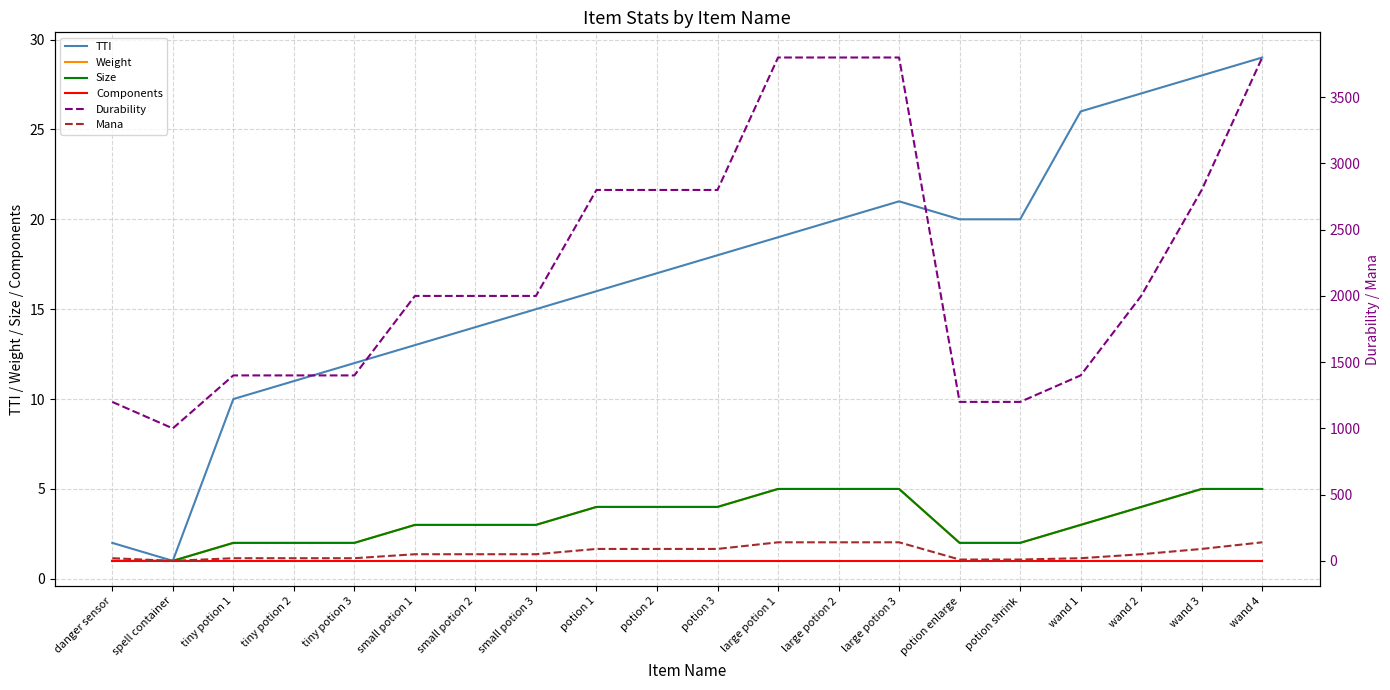

True or false: Weight and TTI cross at least once.

False